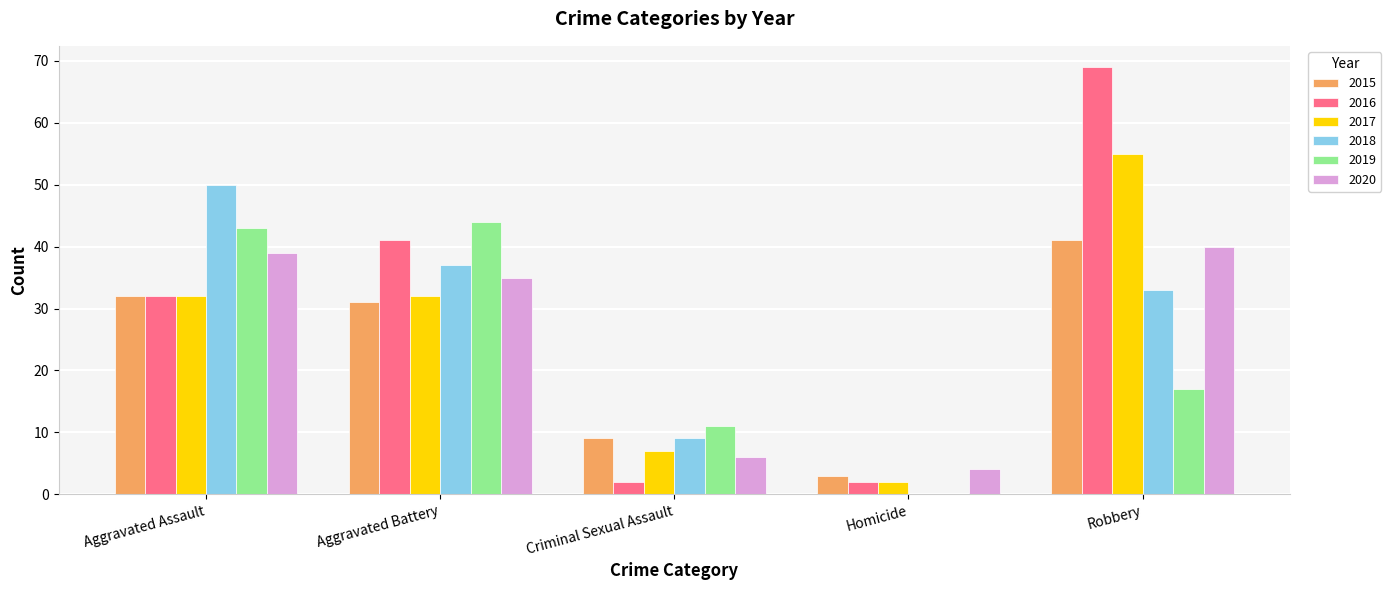

What is the greatest value displayed?

69